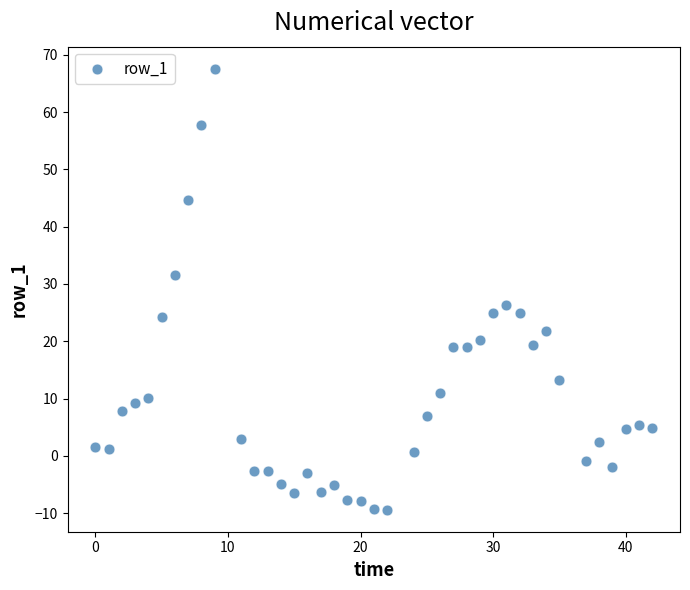

What is the range of Y values (max minus min)?

77.0